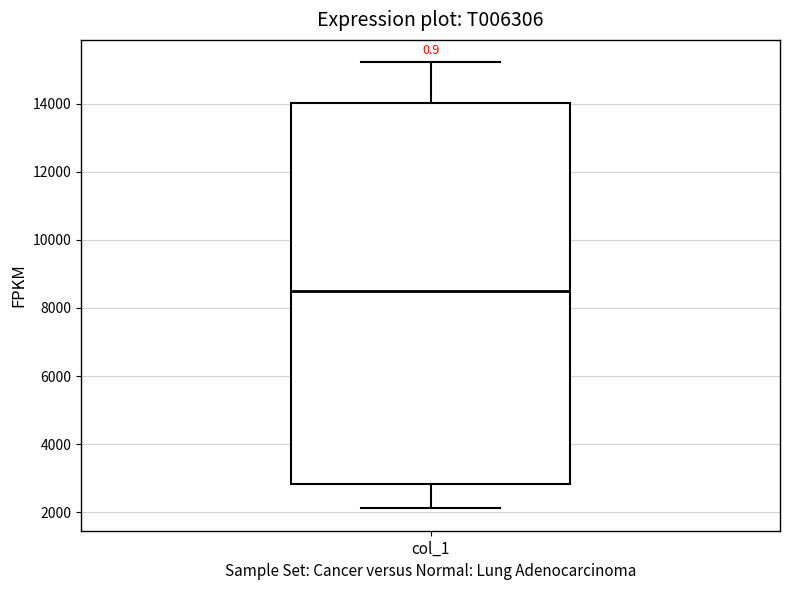

Where is the lower edge of the box for col_1 on the y-axis? The values are not printed on the chart, so give them approximately, as read against the axis.

2800